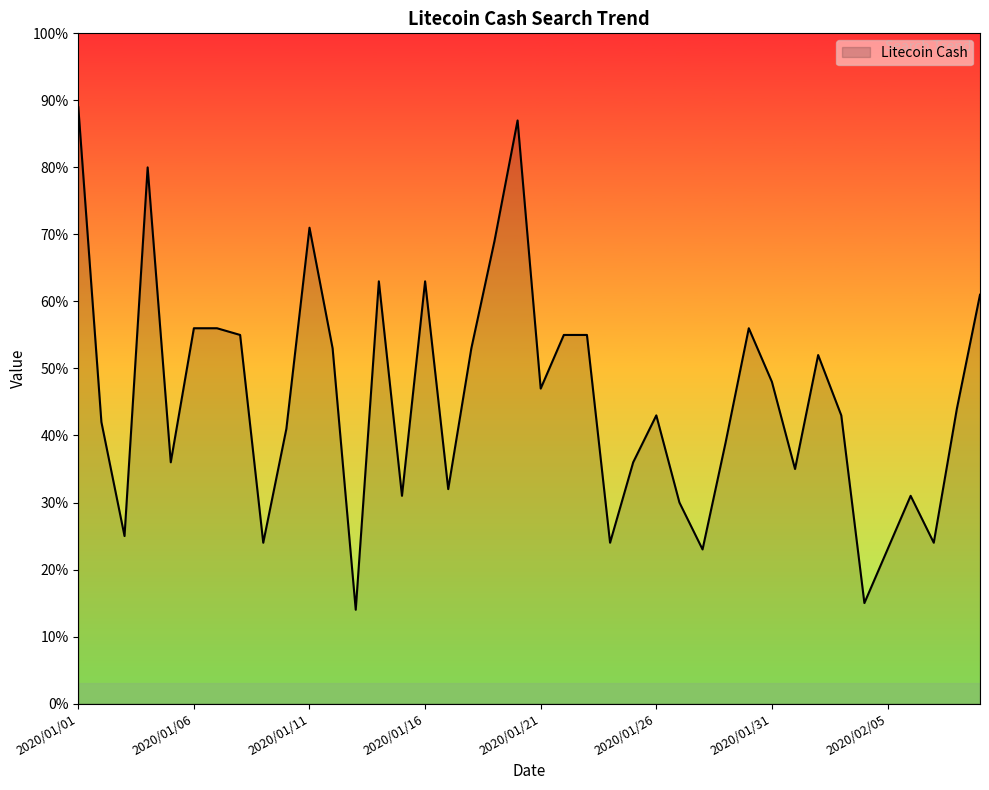

What is the difference between the maximum and minimum values?

75